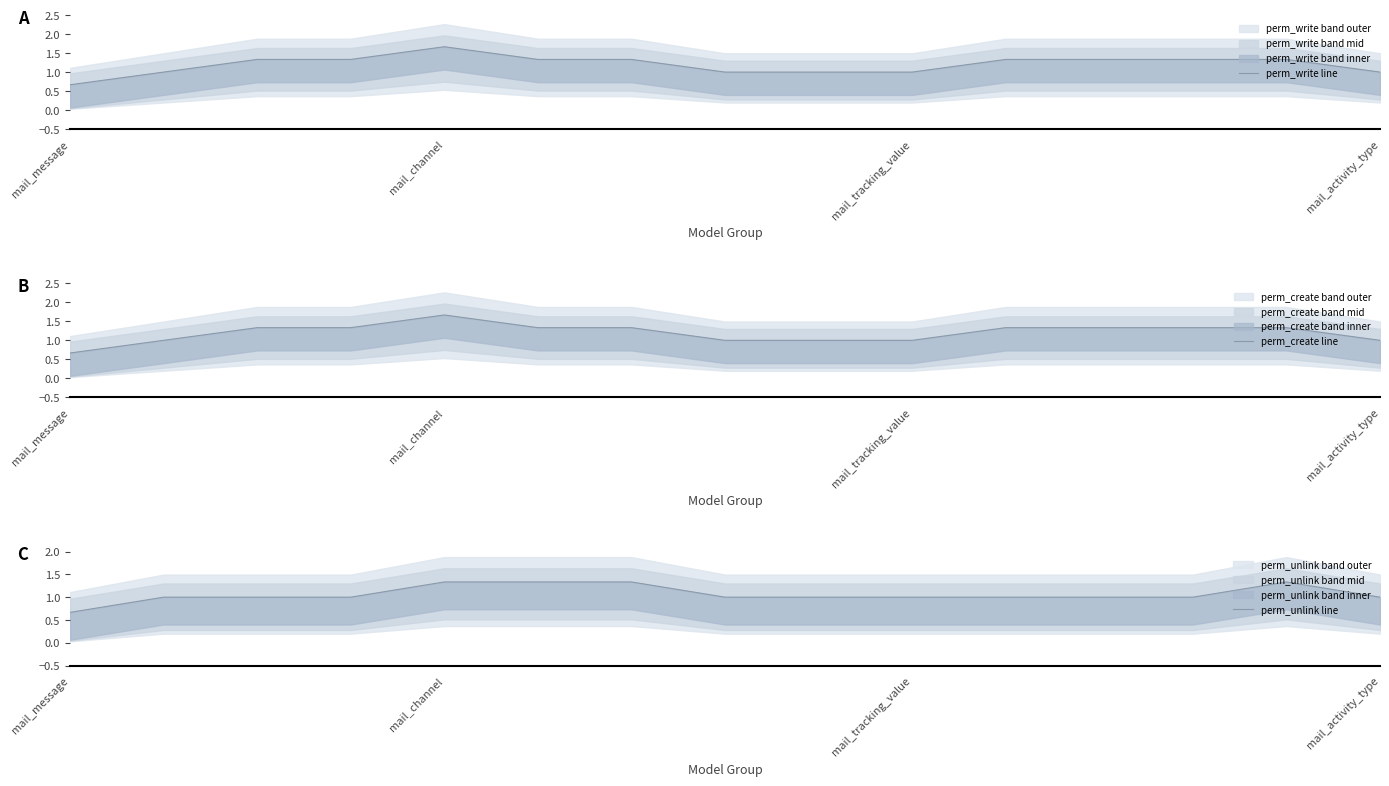

How many interior local peaks does the perm_write line series have?

1